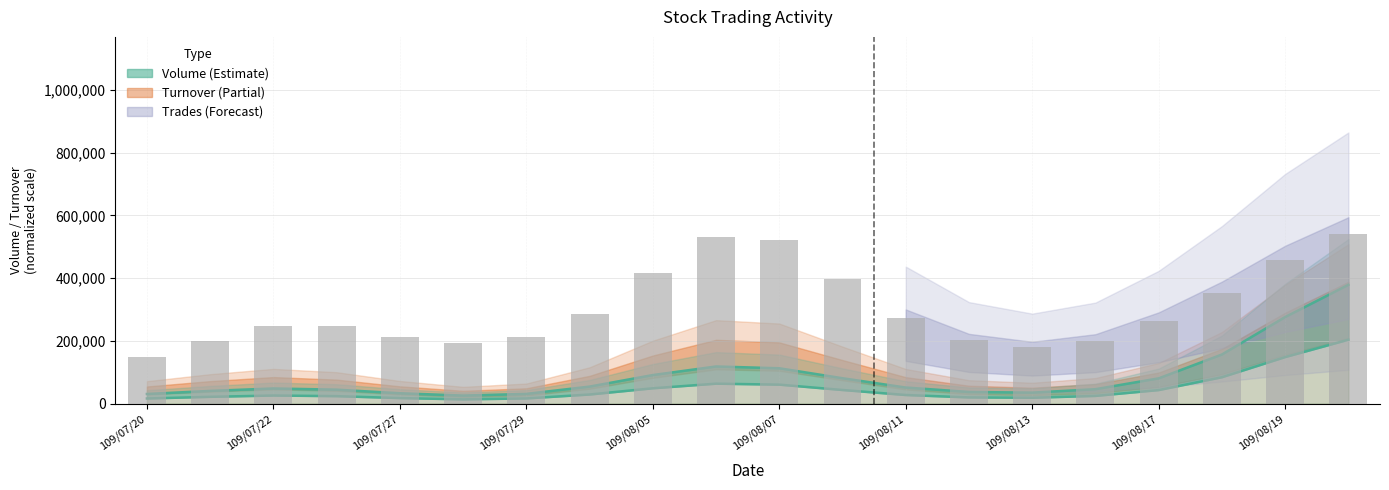

Reading right to left, list all the values displayed in this chart.

540124.5	457540.4	353717.7	264611.9	201397.2	179416.8	202384.8	273047.6	397493.4	520372.5	532407.7	417975.2	285387.3	212831.6	194668.4	214003.4	247410.2	247722.5	199783.4	149914.0